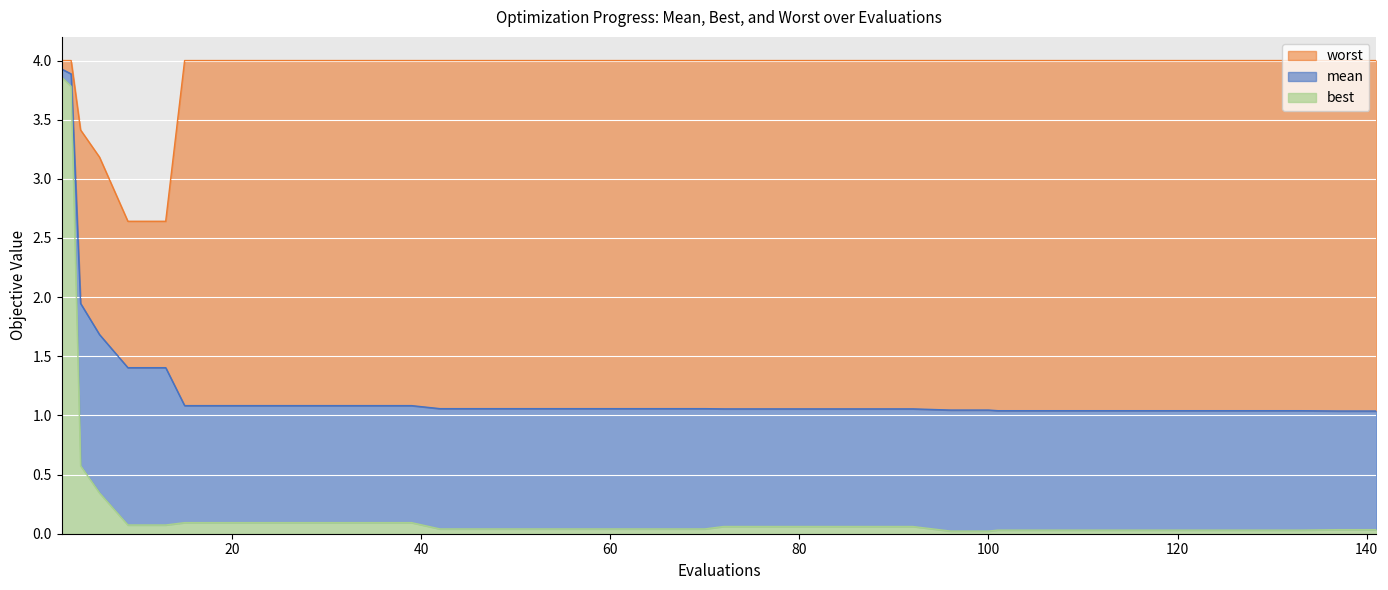

True or false: mean has a value of 1.1 at 42.

True